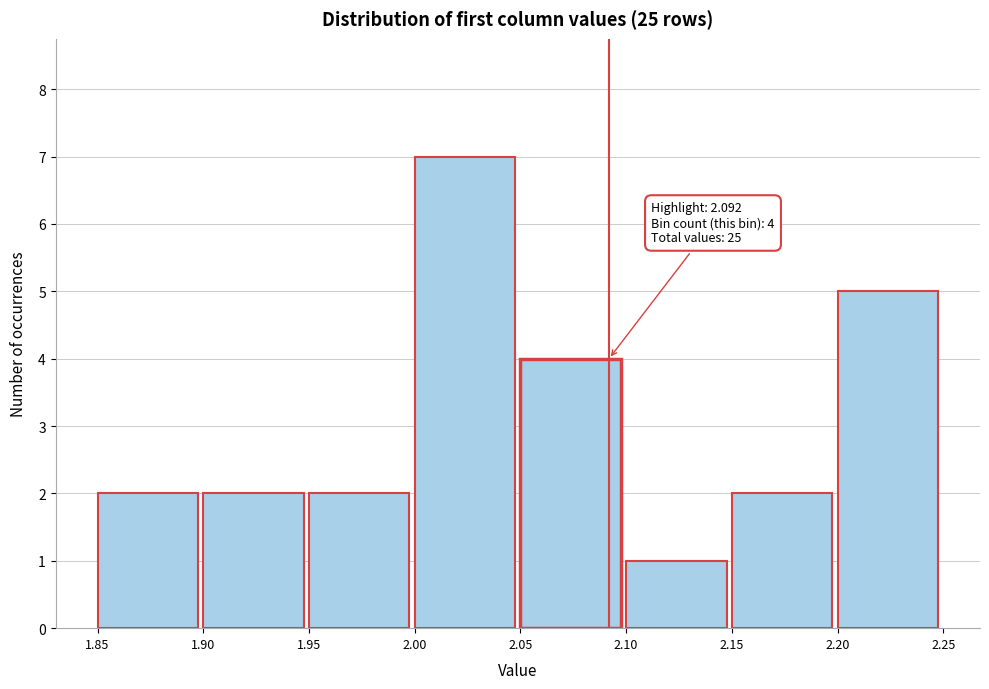

Which range on the x-axis has the tallest bar?

2.00 to 2.05